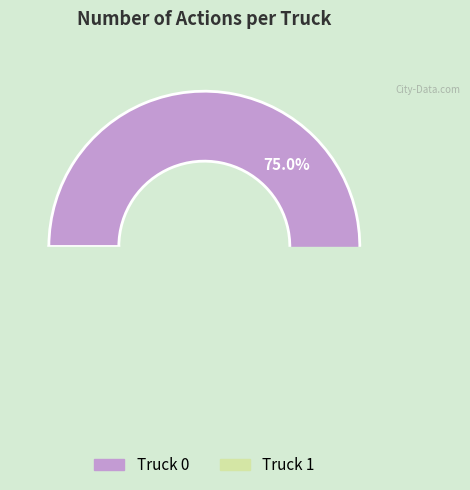

Rank the categories by value from highest to lowest.

Truck 0, Truck 1